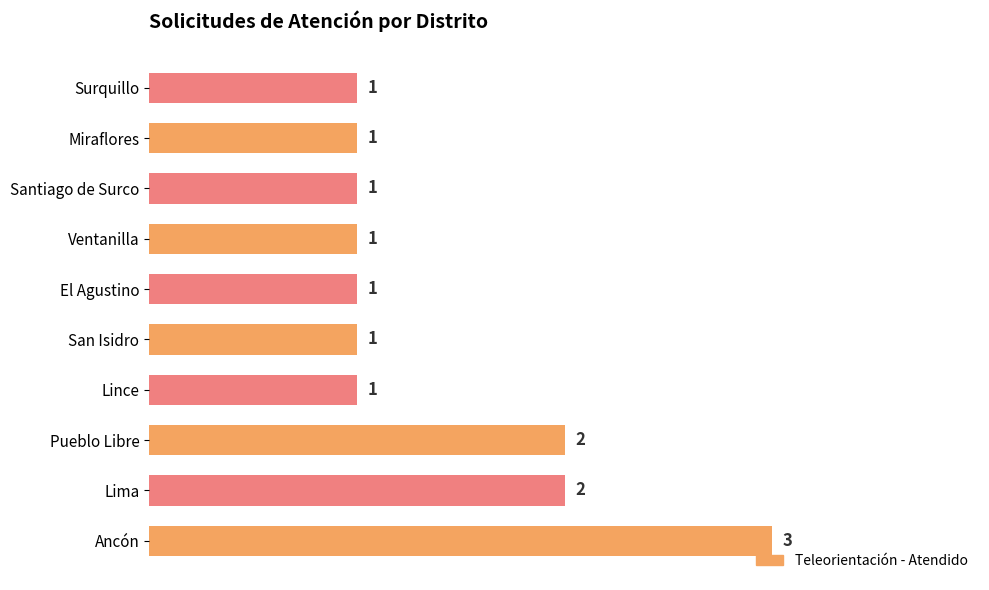

Reading top to bottom, extract all data points from this chart.

1	1	1	1	1	1	1	2	2	3